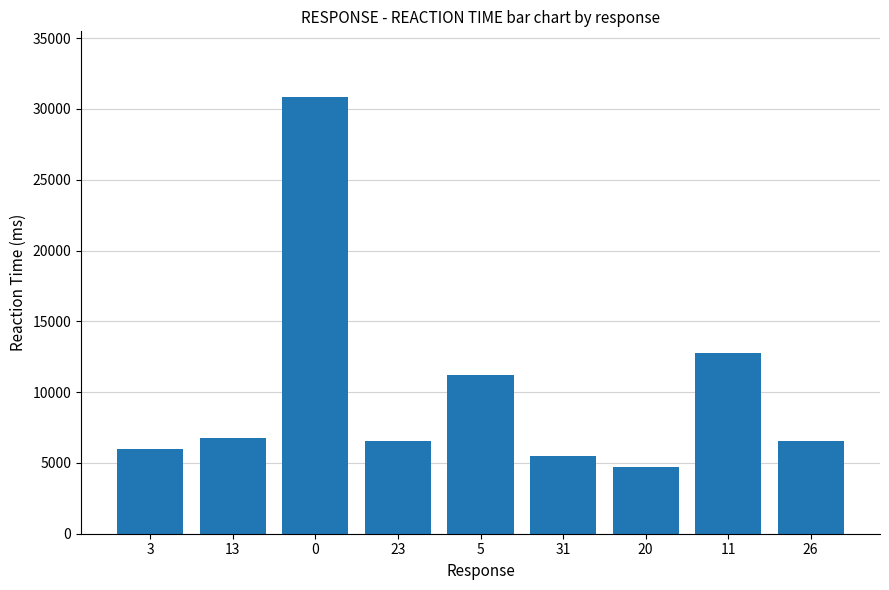

The value at 26 is 11063. True or false?

False